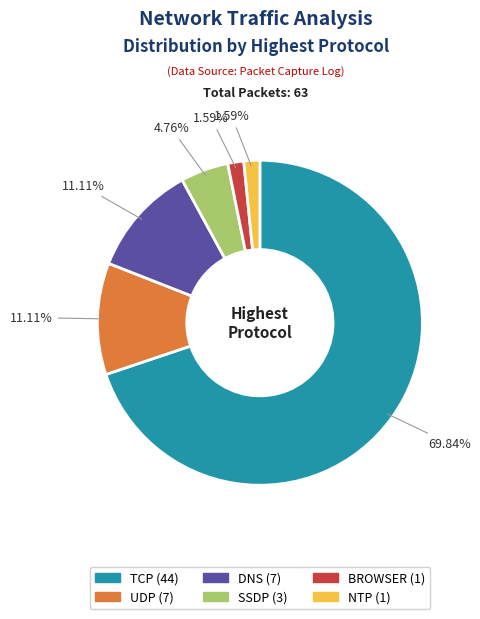

What is the ratio of the value at TCP to the value at UDP?

6.3